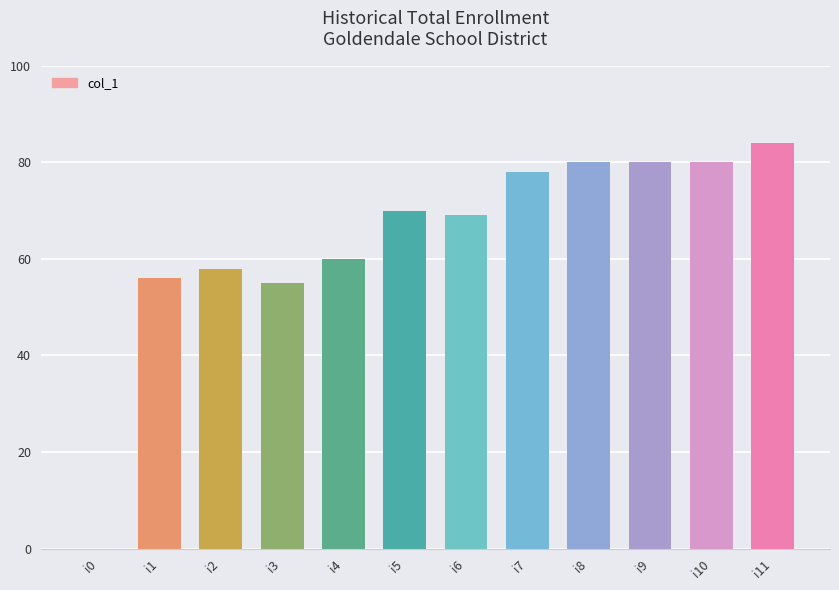

Which has a higher value, i0 or i2?

i2